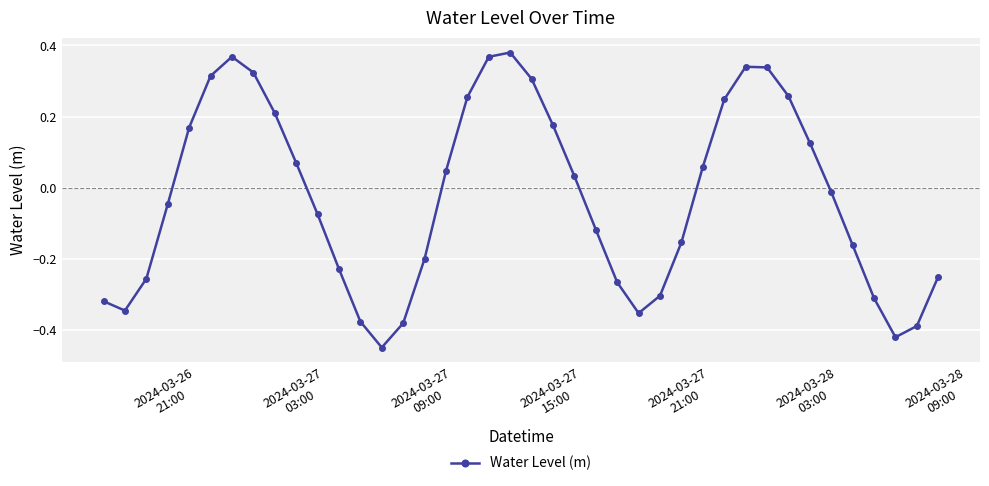

How many interior local peaks (higher than both neighbors) does the data have?

3